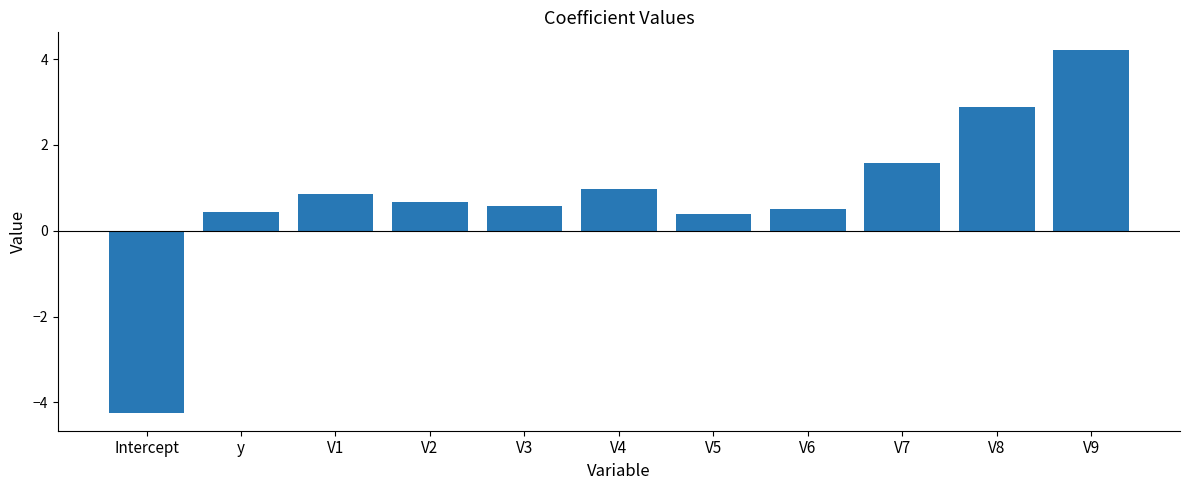

What is the value of the 8th bar from the left?

0.5